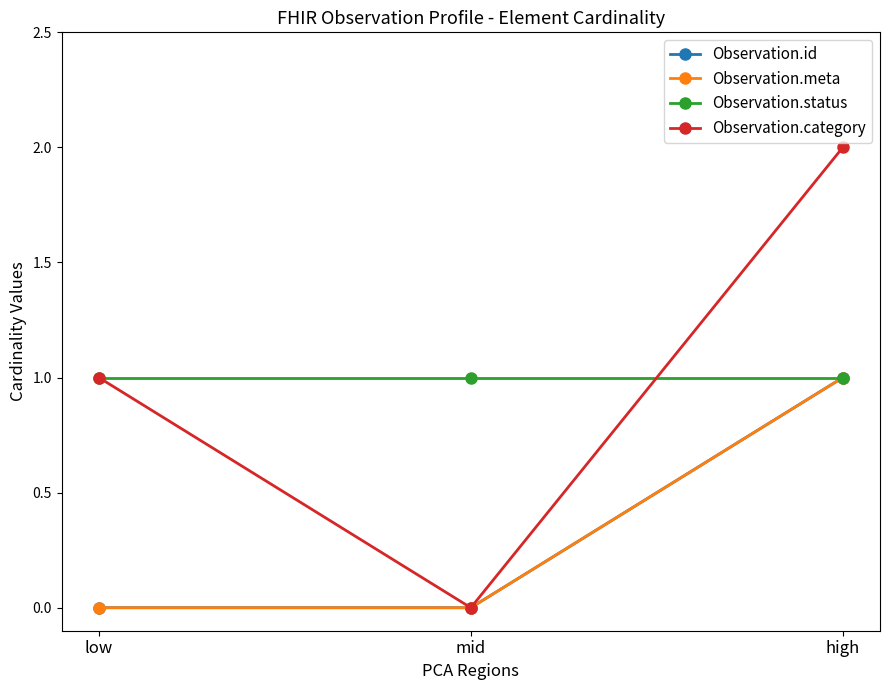

Is this an area chart (filled region under the line)?

No